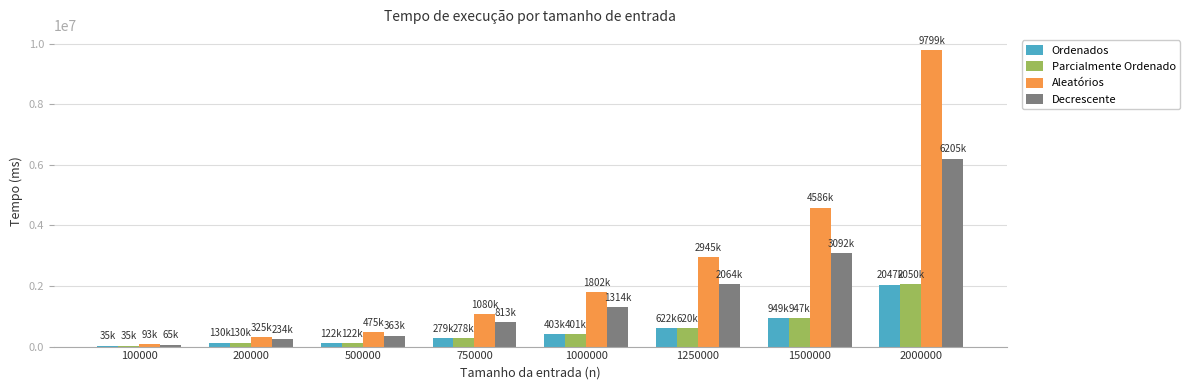

At which label is Parcialmente Ordenado closest to 1042804?

1500000